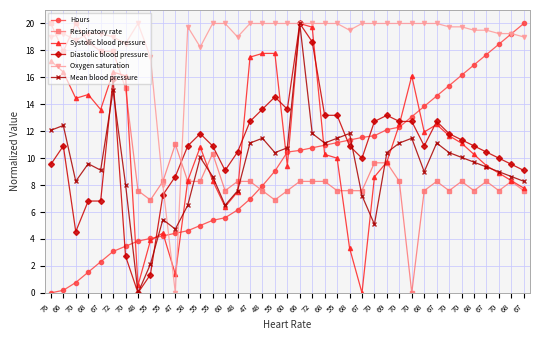

Which series has the widest spread of values?

Hours